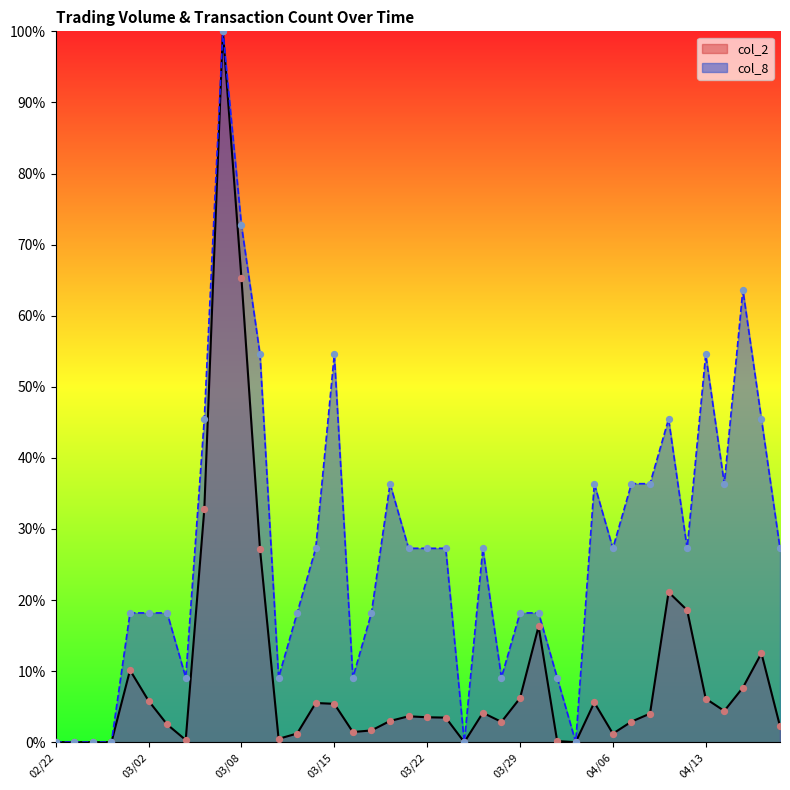

At how many categories does at least one series exceed 60?

3